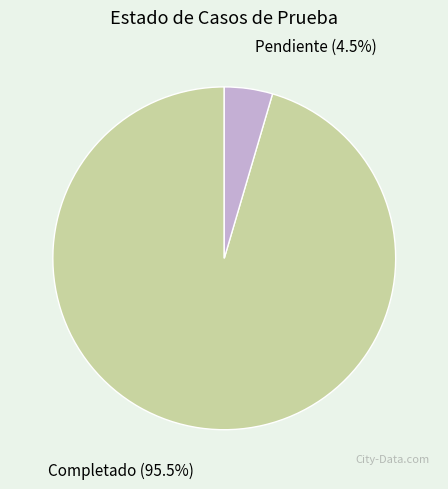

How many segments does this pie chart have?

2